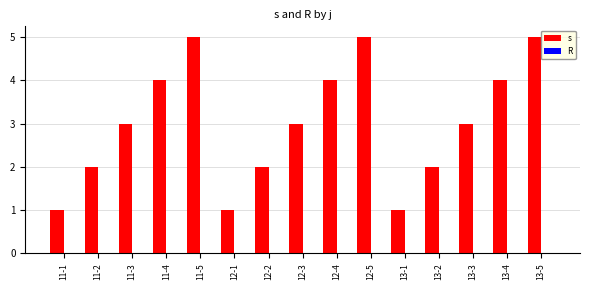

Approximately how many times larger is the value at 11-5 compared to 12-1?

5.0